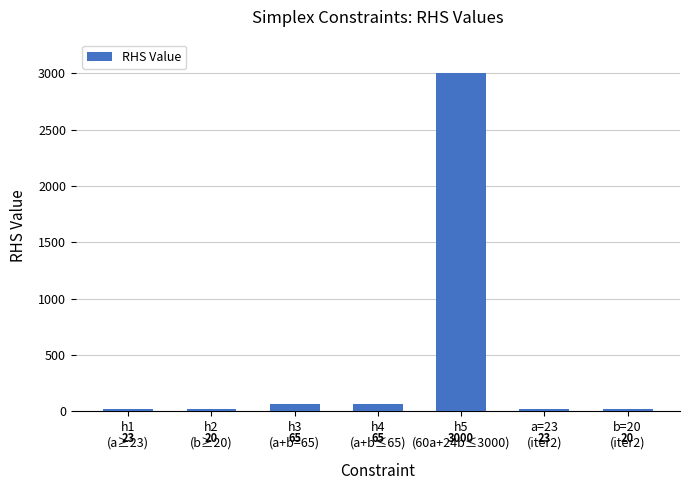

What position from the right is h1
(a≥23)?

7